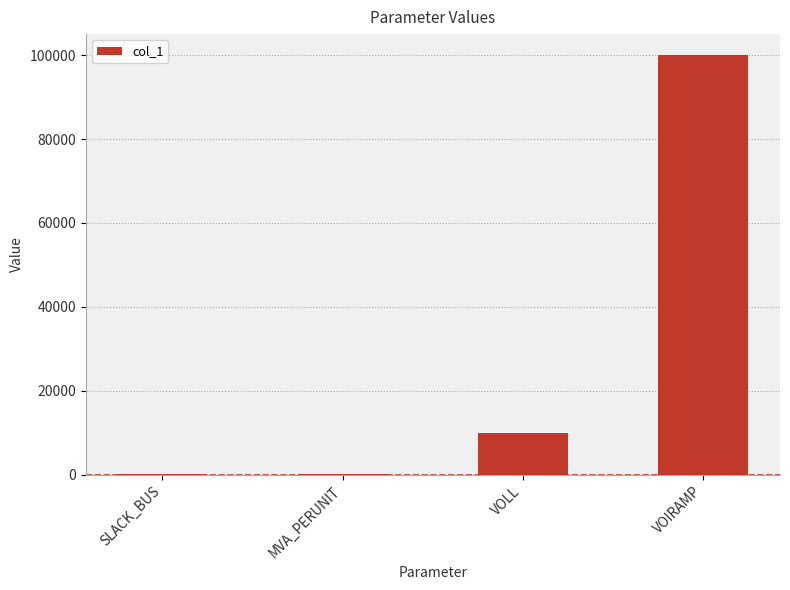

What is the sum of all values?

110169